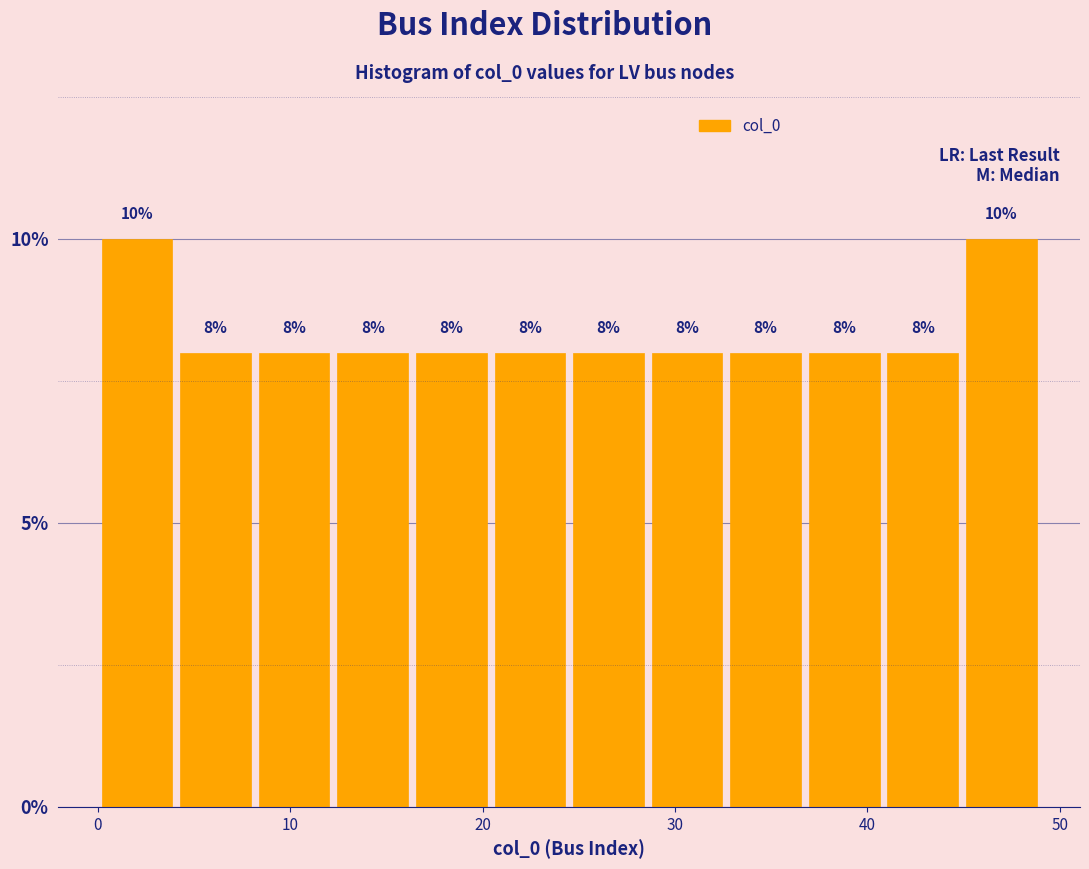

Reading left to right, transcribe this chart: for each bar, give the range it covers on the x-axis and its height. The bar edges are not printed on the chart, so give them approximately, as read against the axis.

0 to 4: 10
4 to 8: 8
8 to 12: 8
12 to 16: 8
16 to 20: 8
20 to 25: 8
25 to 29: 8
29 to 33: 8
33 to 37: 8
37 to 41: 8
41 to 45: 8
45 to 49: 10